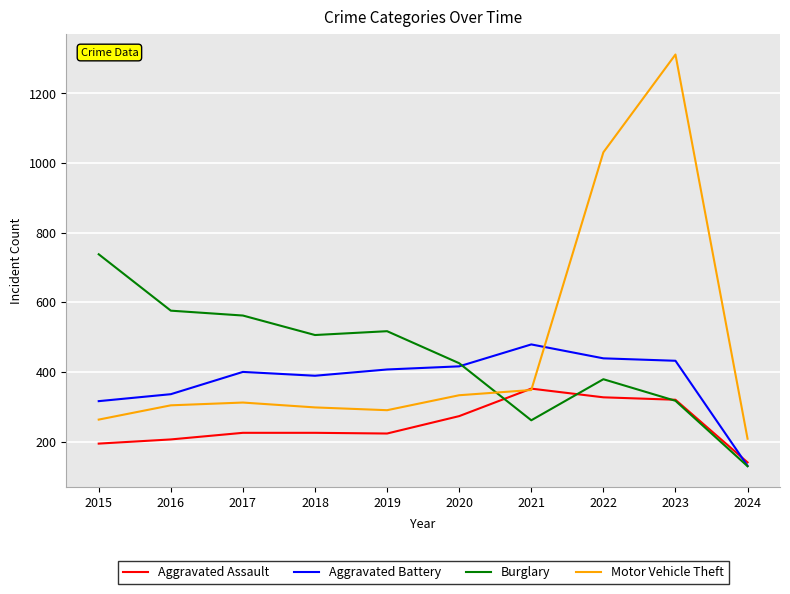

True or false: Burglary and Motor Vehicle Theft intersect in this chart.

True